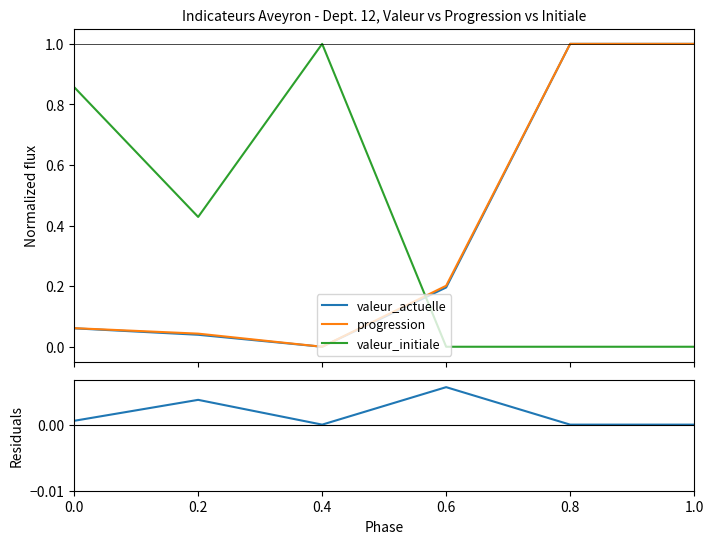

How many series are shown in this chart?

4